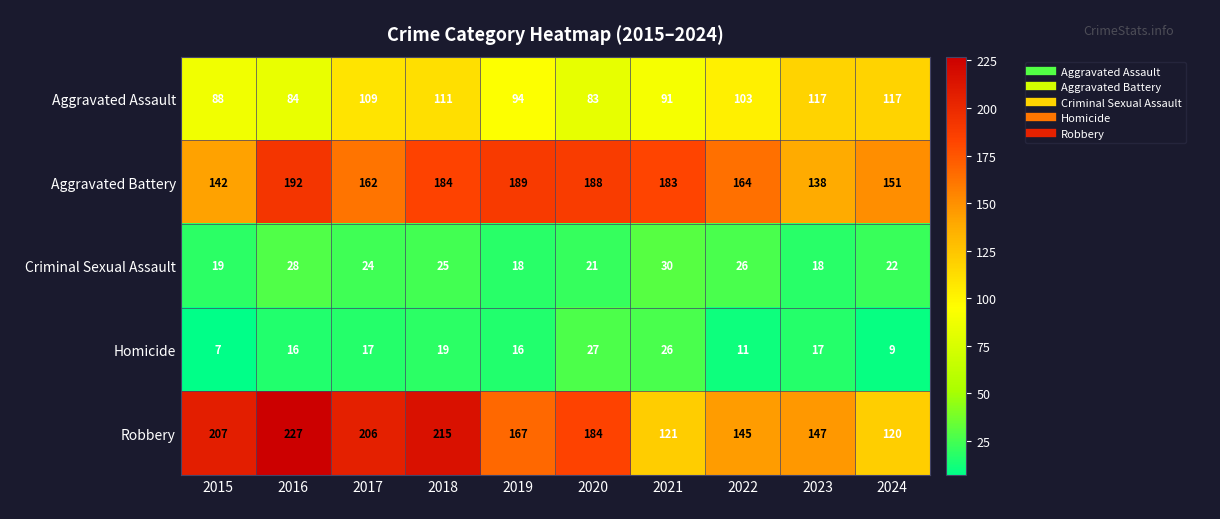

How many categories are shown in the chart?

10